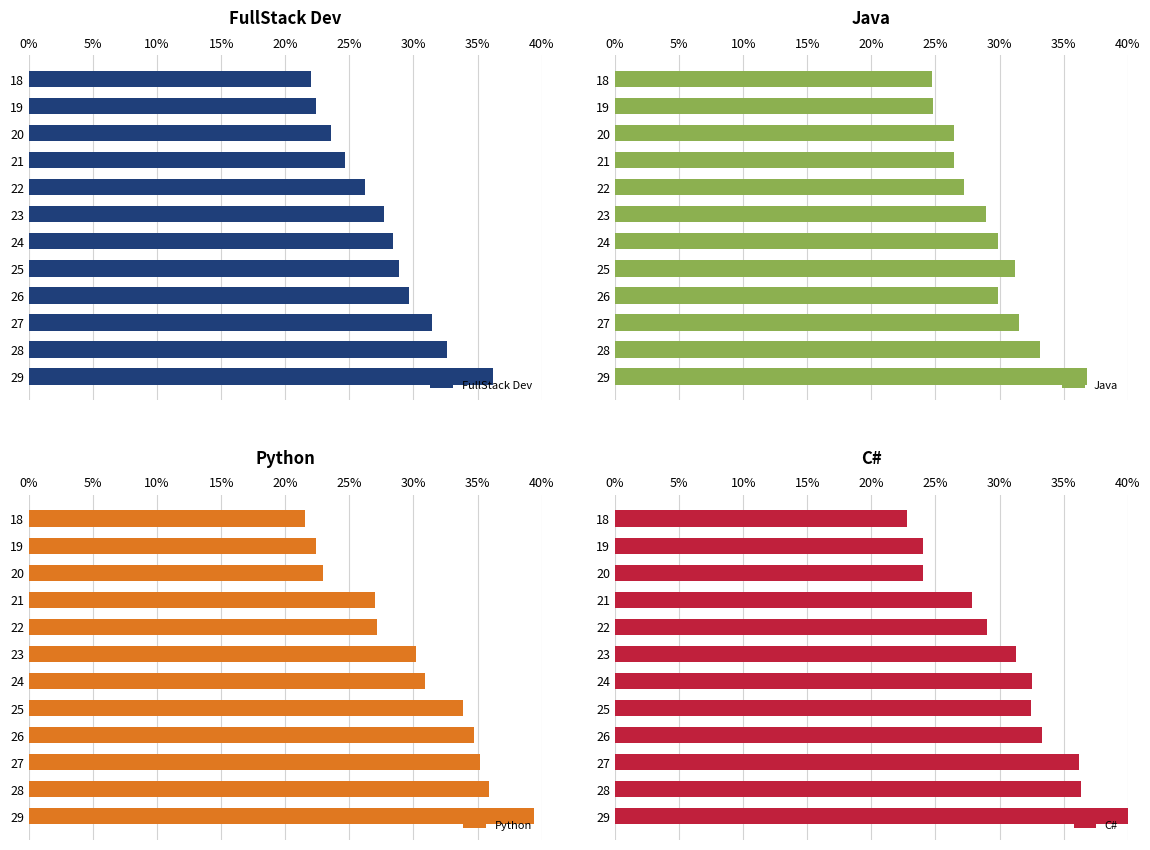

How many data points in Java are less than 29?

6